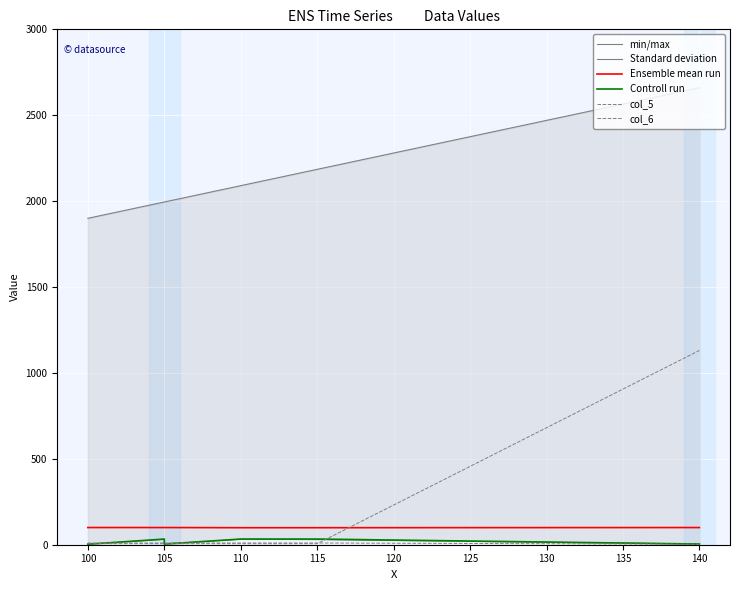

Which series has the largest total across all categories?

min/max